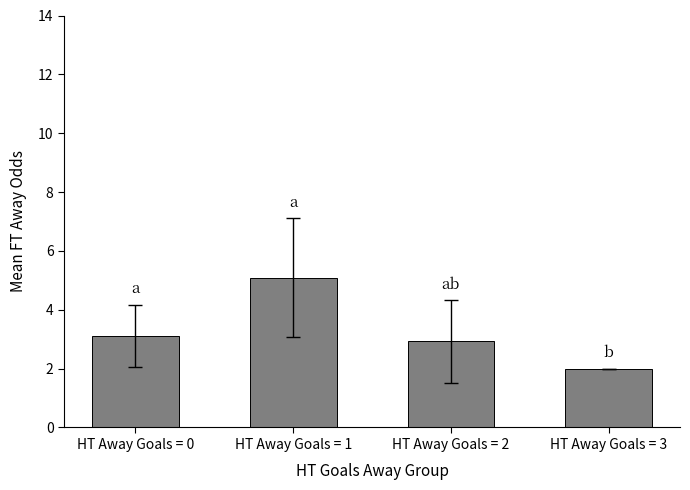

Between HT Away Goals = 3 and HT Away Goals = 0, which is larger?

HT Away Goals = 0